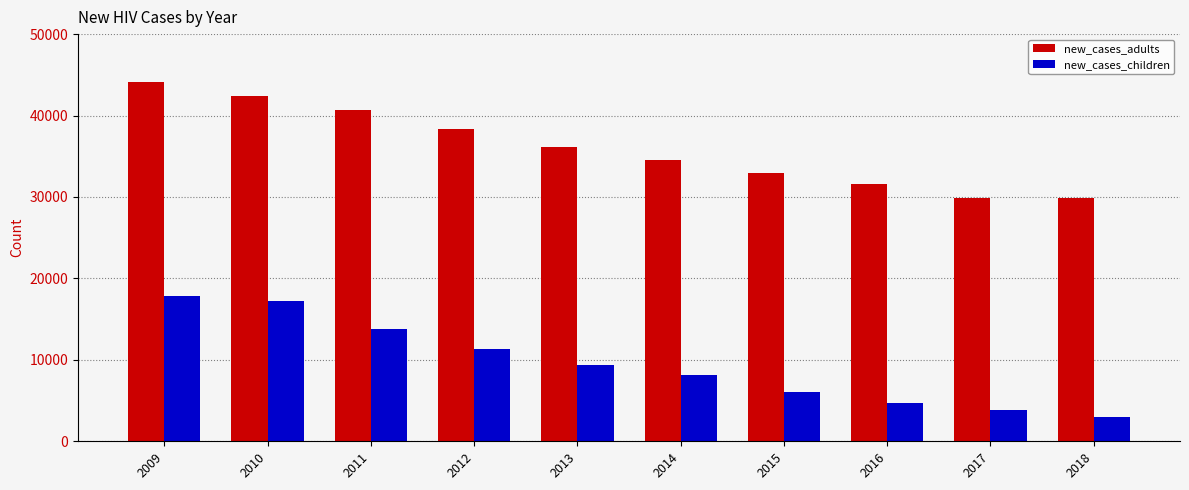

How many categories are shown in the chart?

10